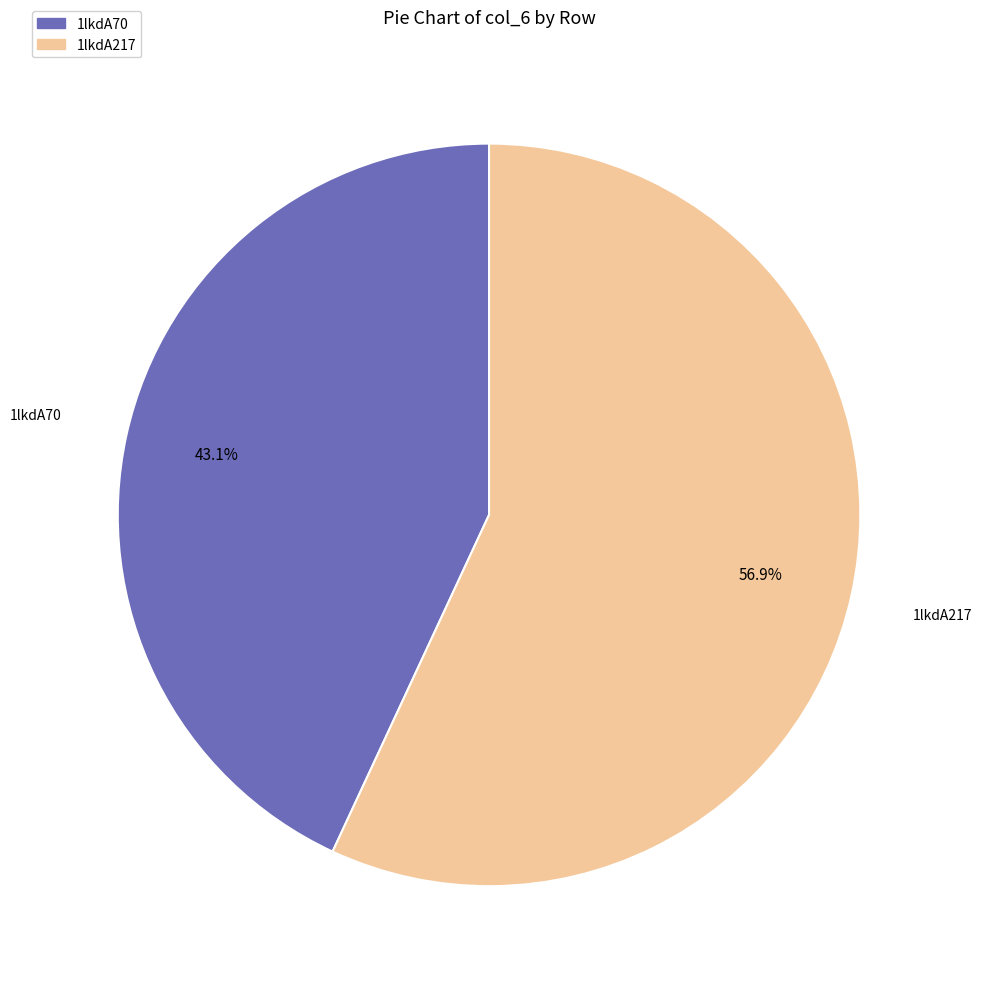

What is the ratio of the value at 1lkdA217 to the value at 1lkdA70?

1.3